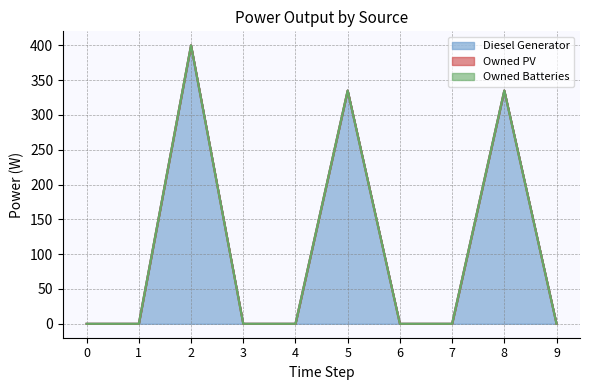

List the series in order of their peak value, highest first.

Diesel Generator, Owned PV, Owned Batteries